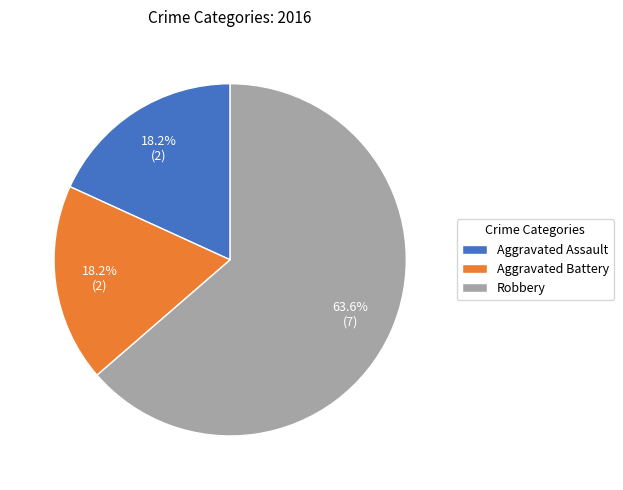

To the nearest percent, what is the combined percentage of Aggravated Battery and Aggravated Assault?

36%